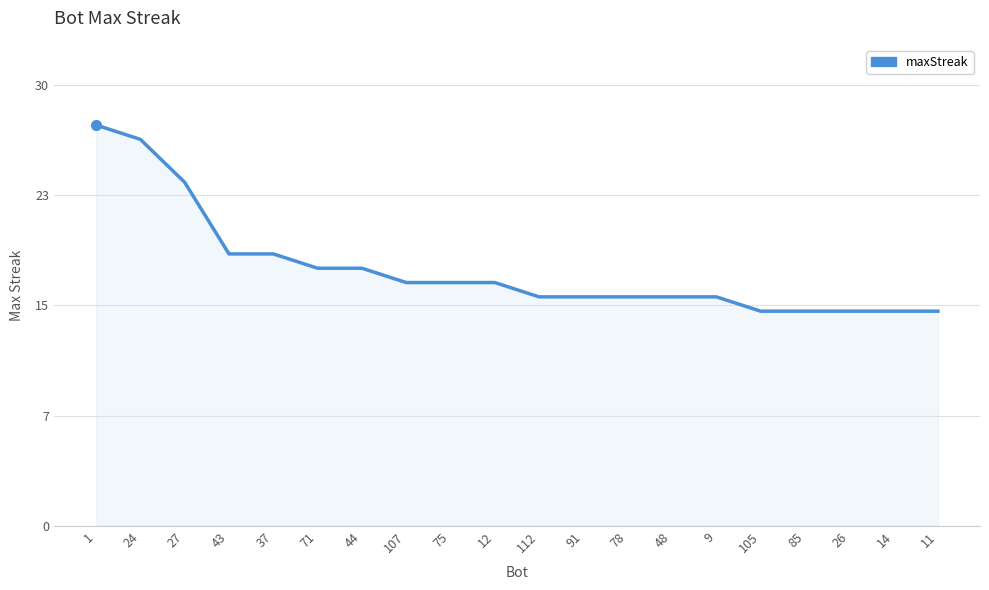

Does the chart display data point markers on the line(s)?

No